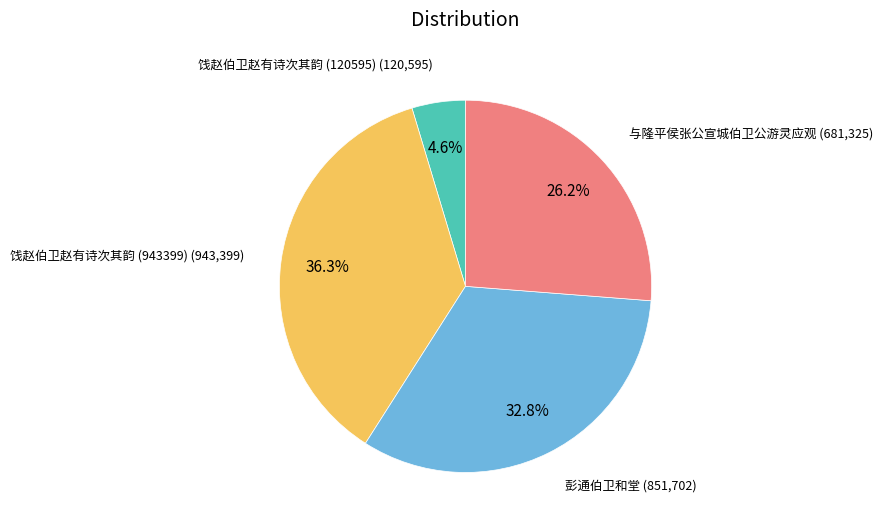

Is there a majority slice in this chart?

No